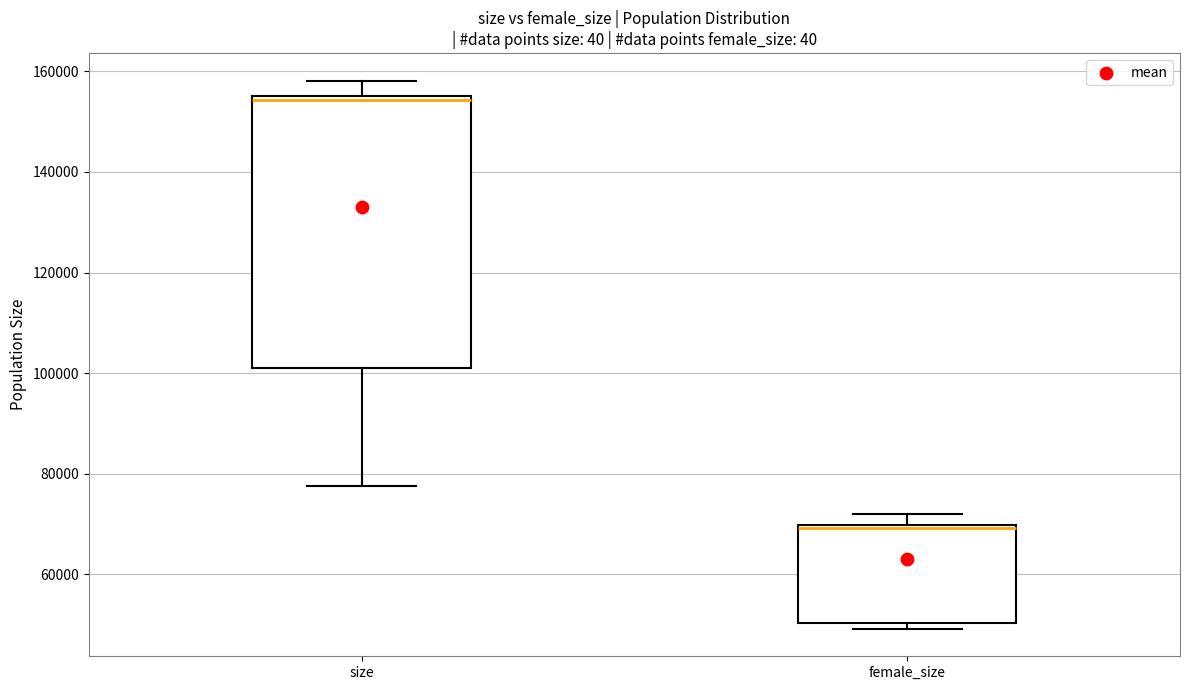

Which box has the lowest median line?

female_size